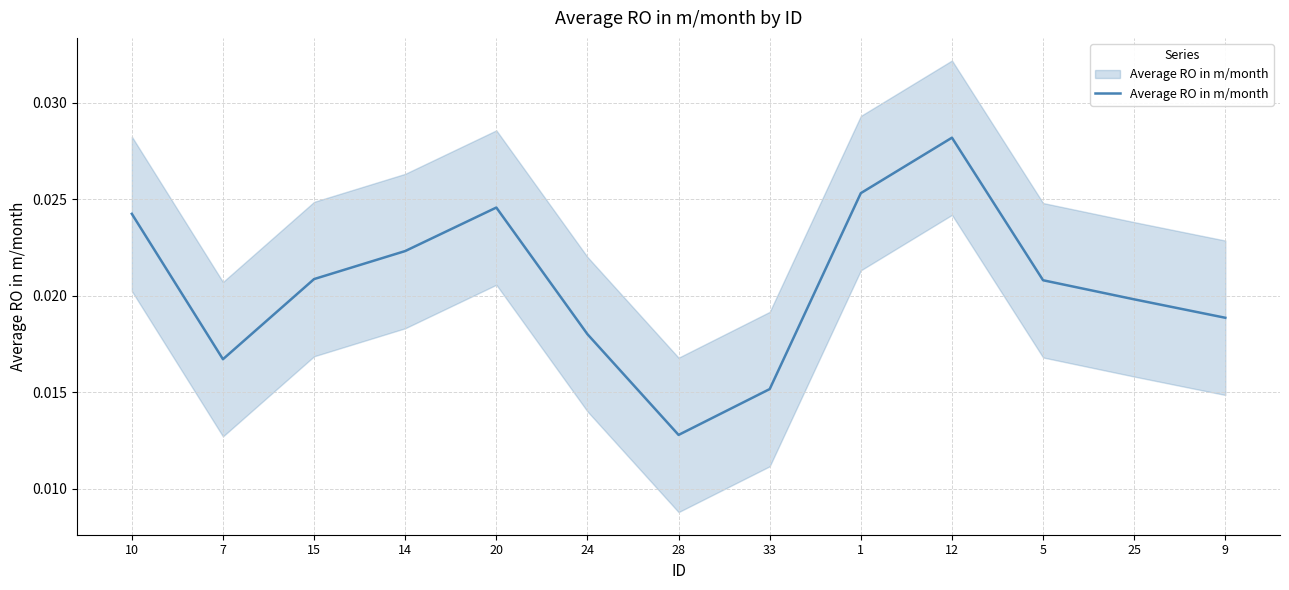

The value at 9 is 0.0. True or false?

False